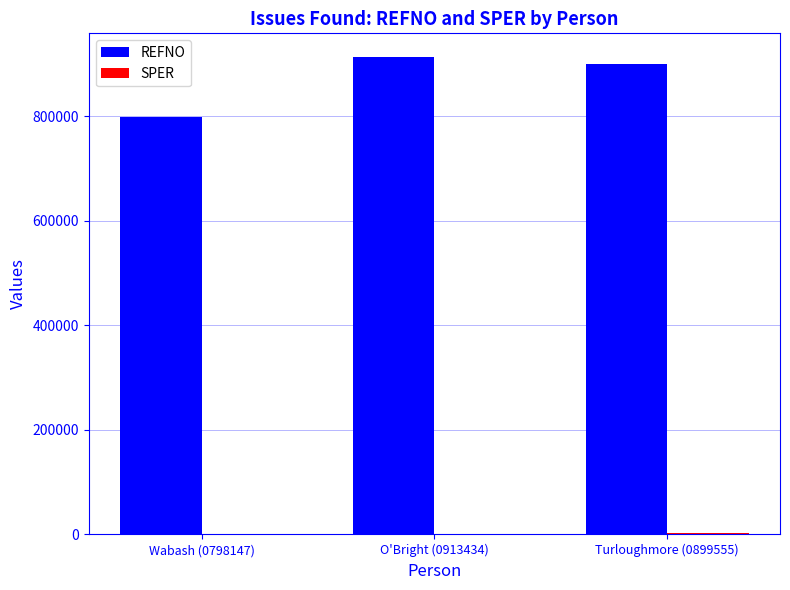

True or false: REFNO has a value of 301238.7 at Wabash (0798147).

False